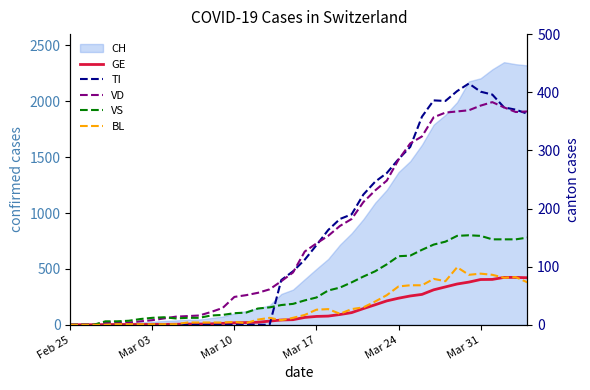

How many interior local valleys does the VD series have?

1